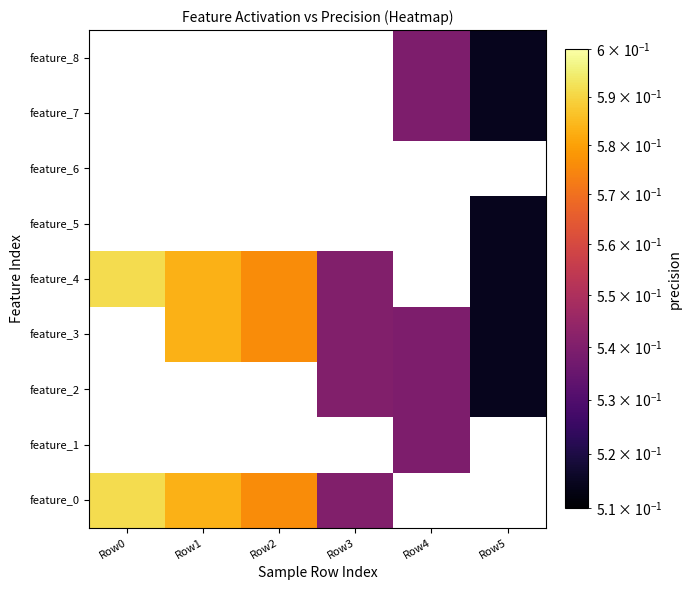

Which label corresponds to the smallest value in the chart?

Row5